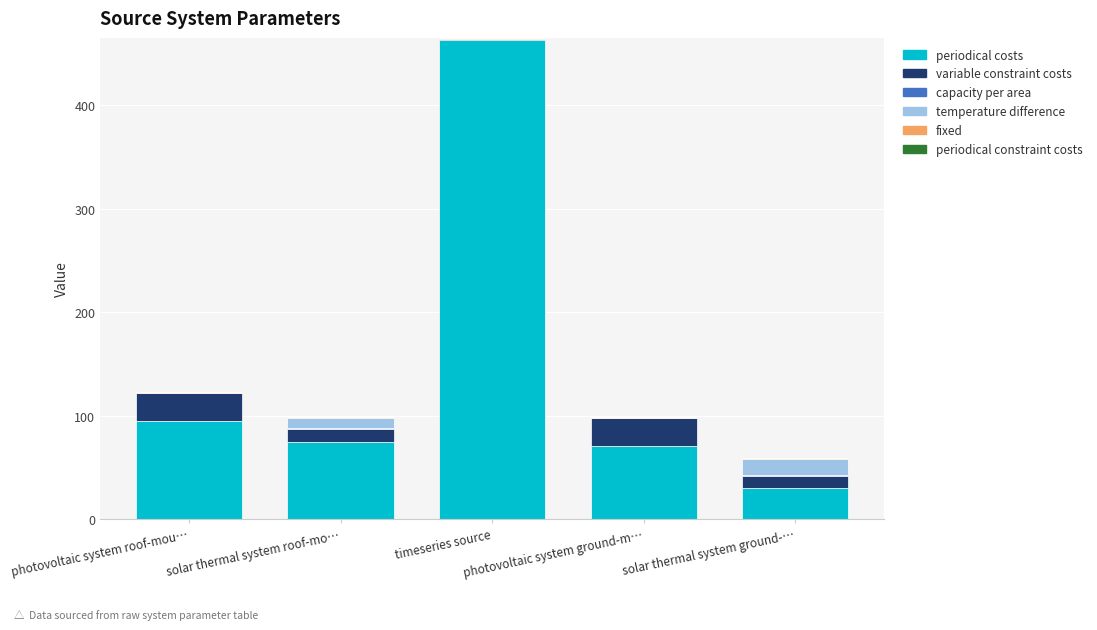

Are the bars grouped side by side (vs. stacked)?

No